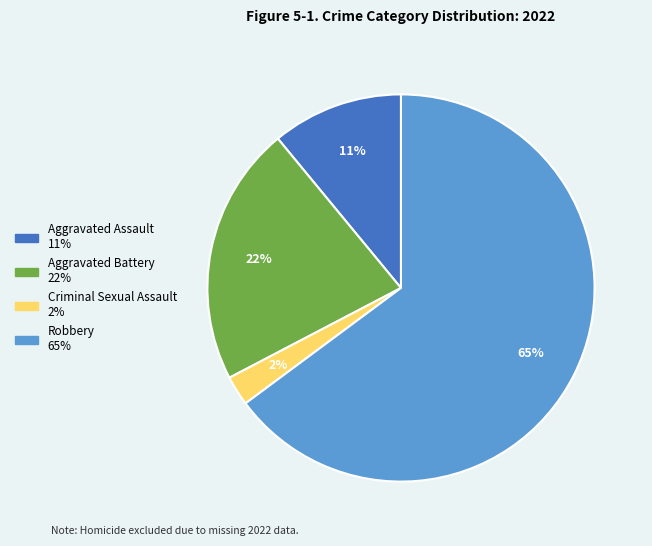

Is it true that Aggravated Battery is 29% of the pie?

False